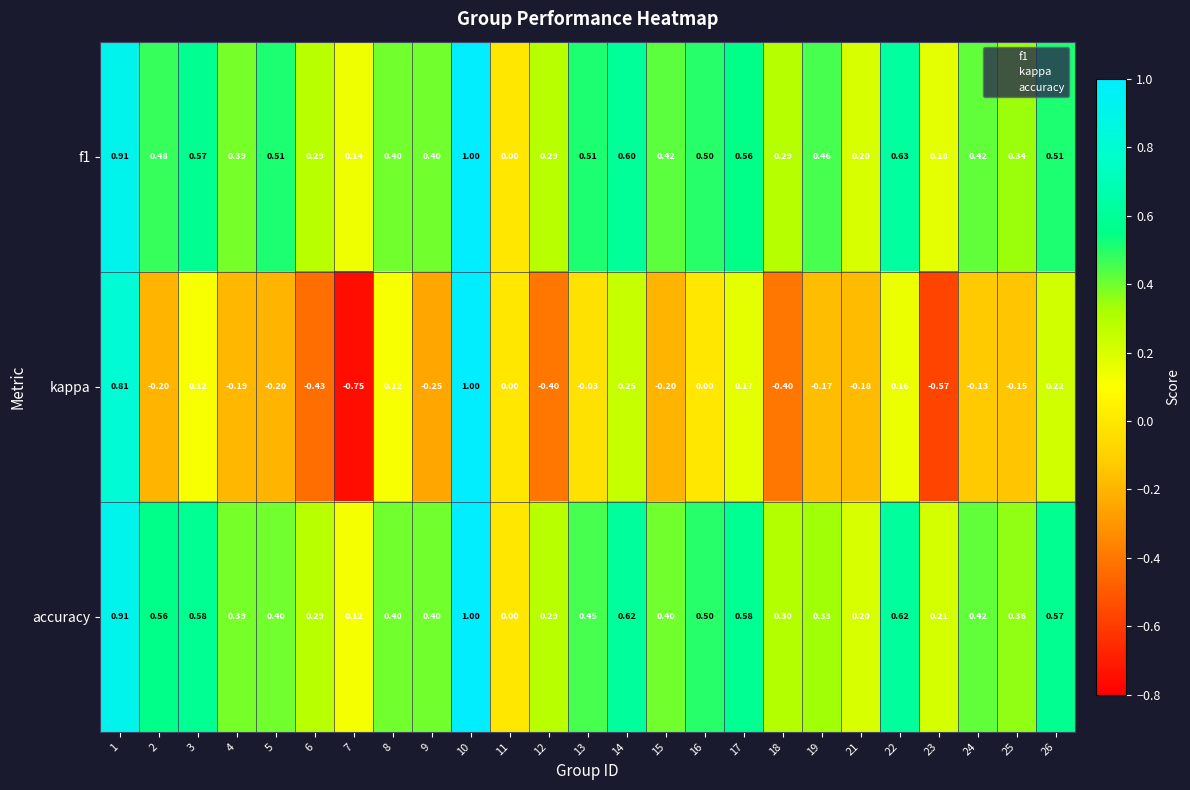

Is the value of kappa at 3 greater than the value of f1 at 23?

No